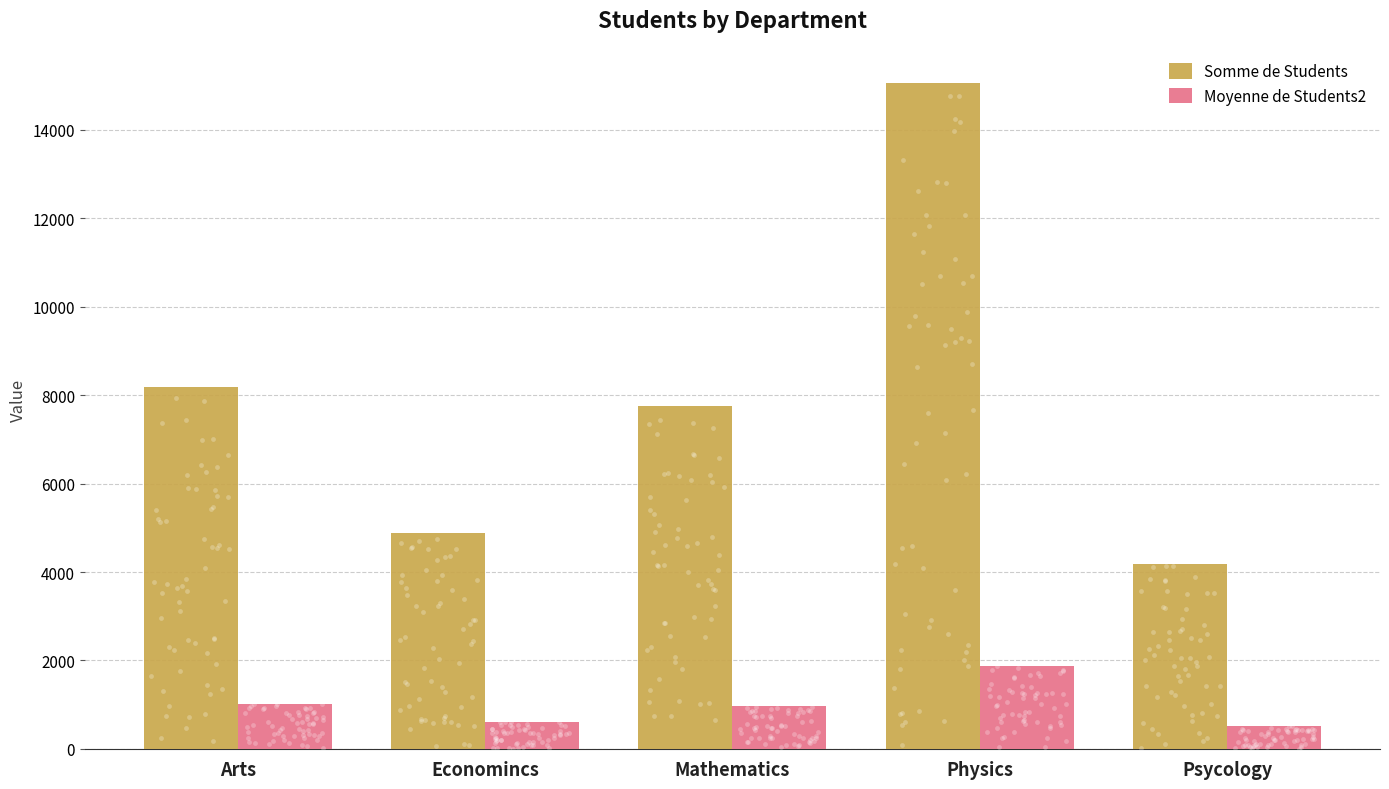

What is the total value across all series at Physics?

16954.9